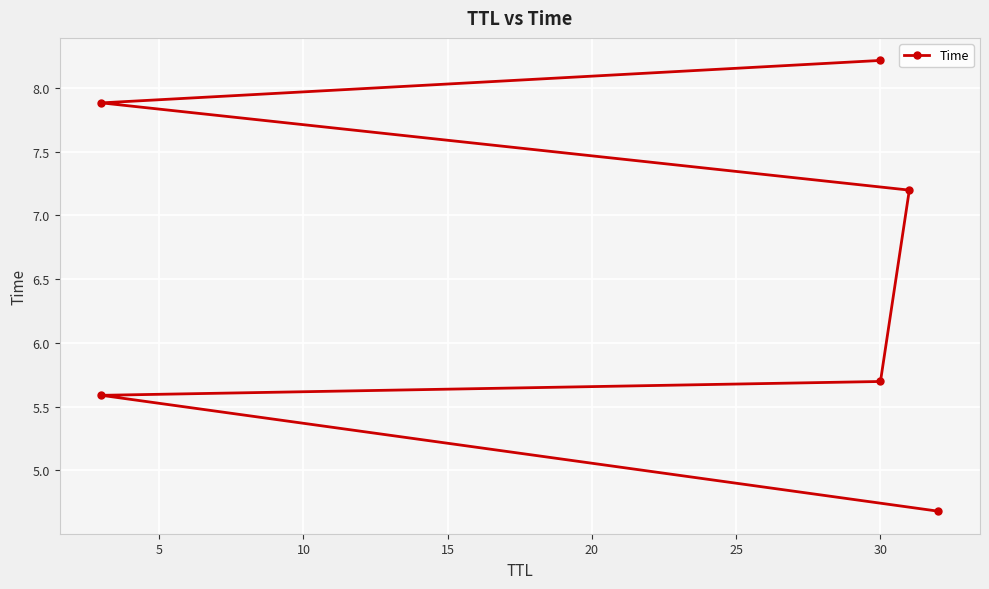

How many lines are shown in the chart?

1